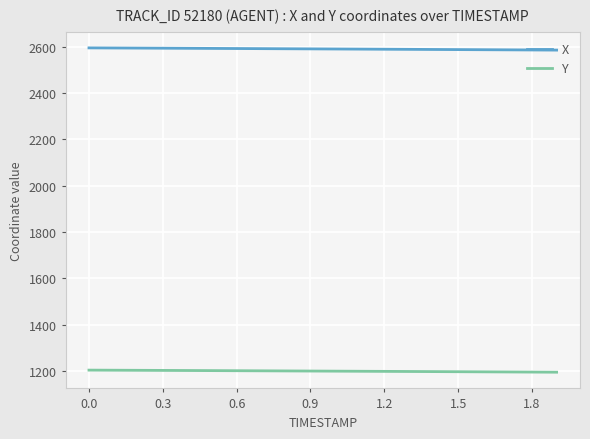

Rank the series by their maximum value, from highest to lowest.

X, Y